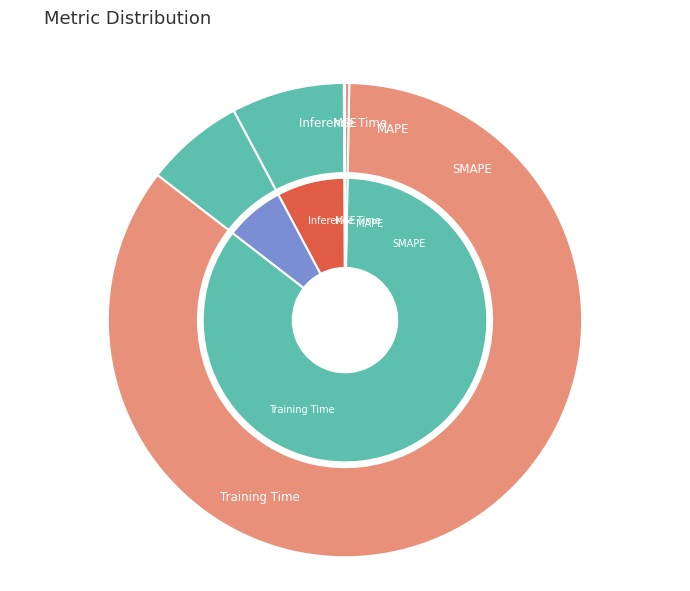

Which slice is the largest?

Training Time